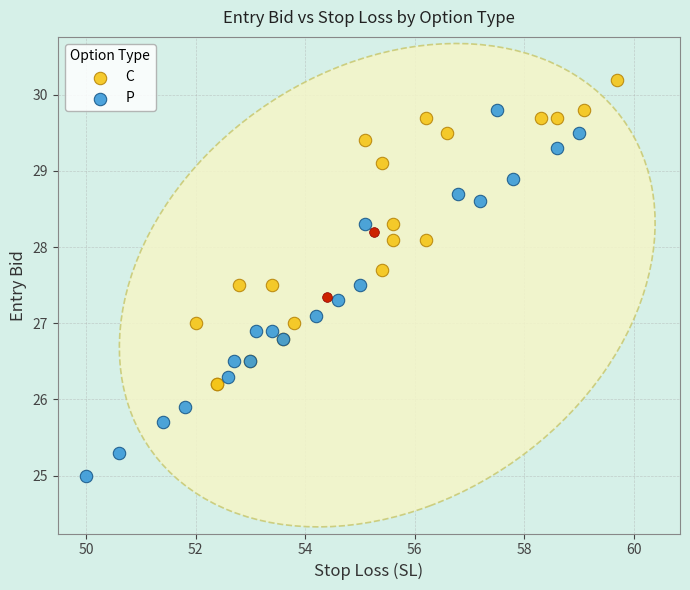

Which series contains the highest Y value?

C